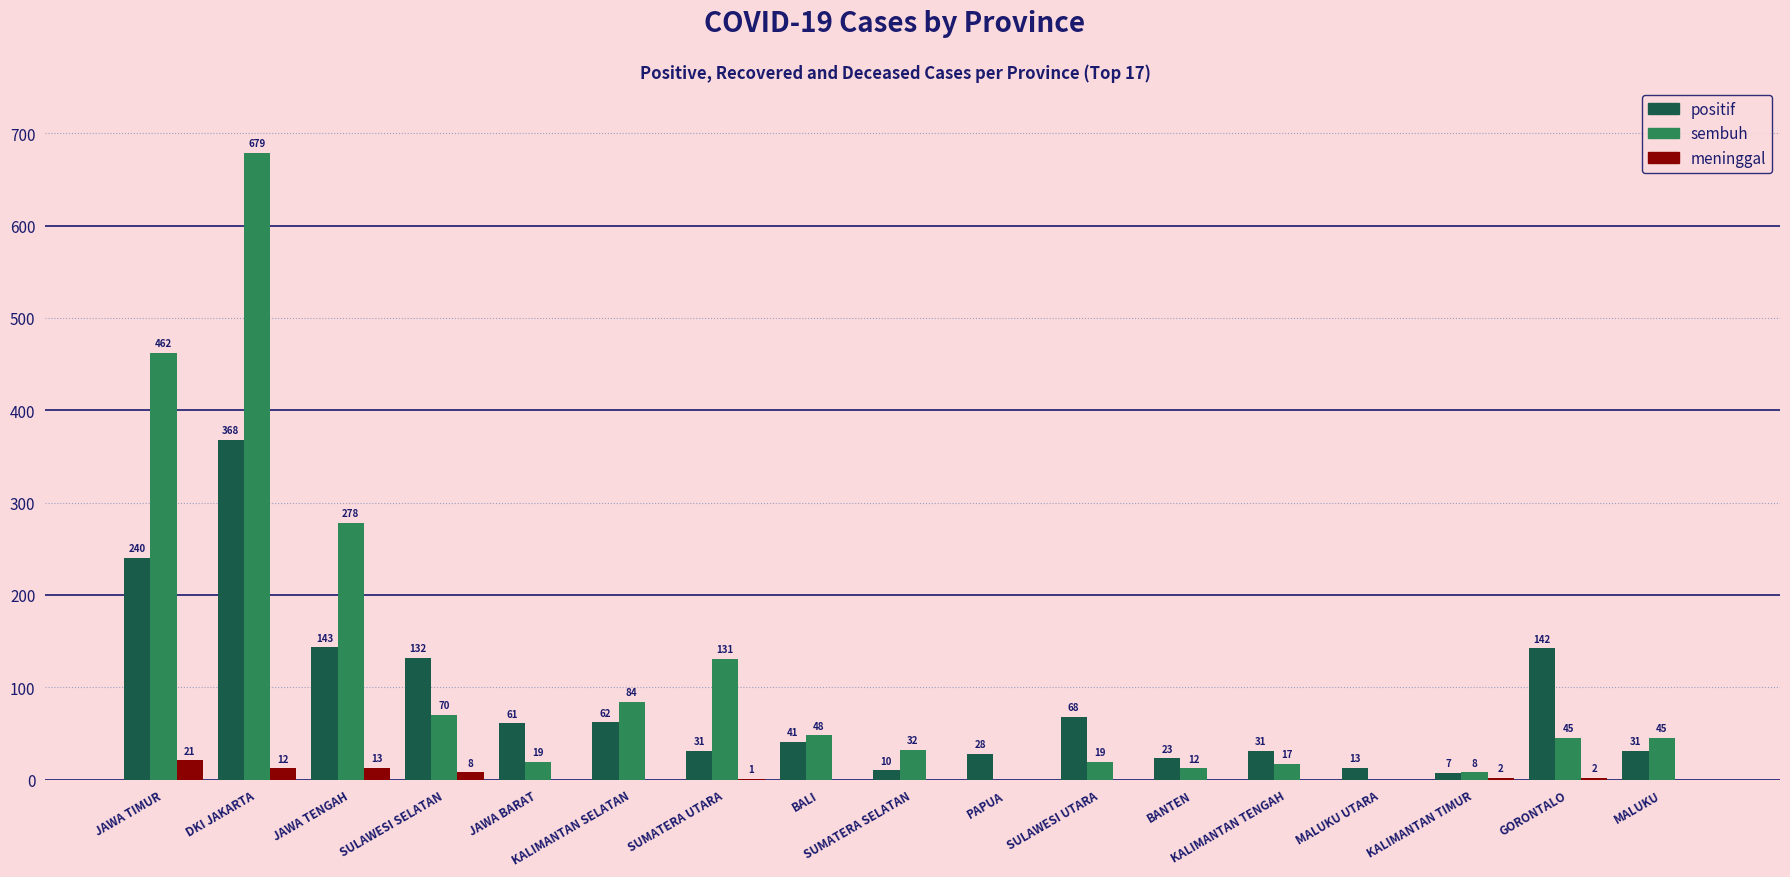

How many values in sembuh are above zero?

15